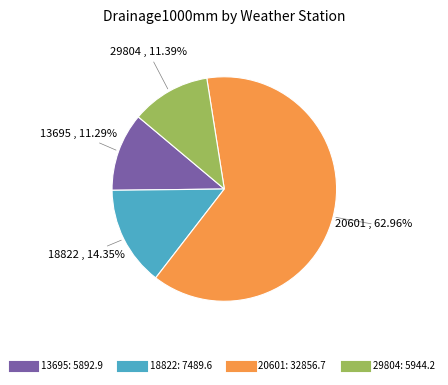

What is the largest slice in the pie chart?

20601